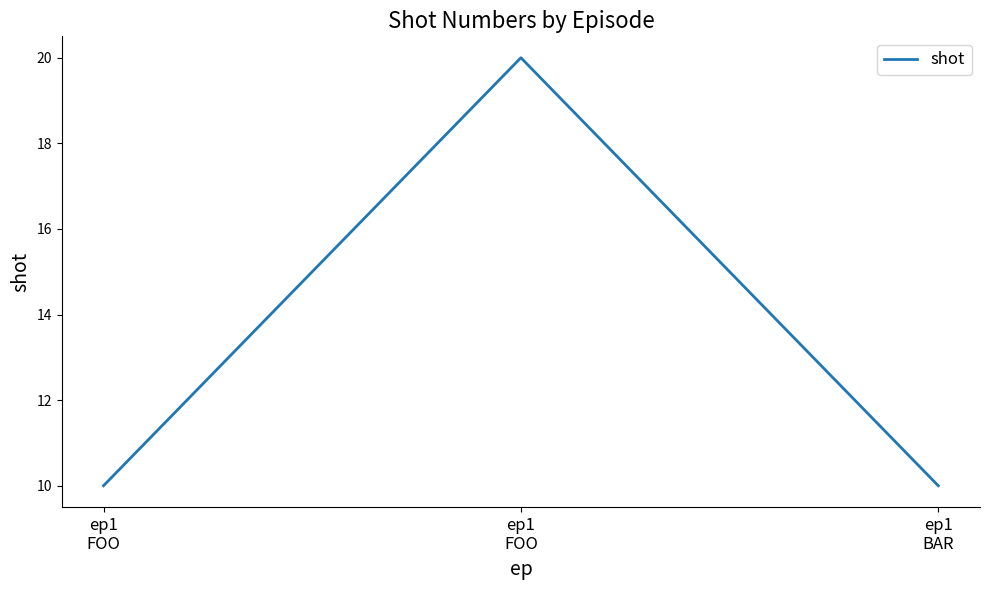

How many lines are shown in the chart?

1